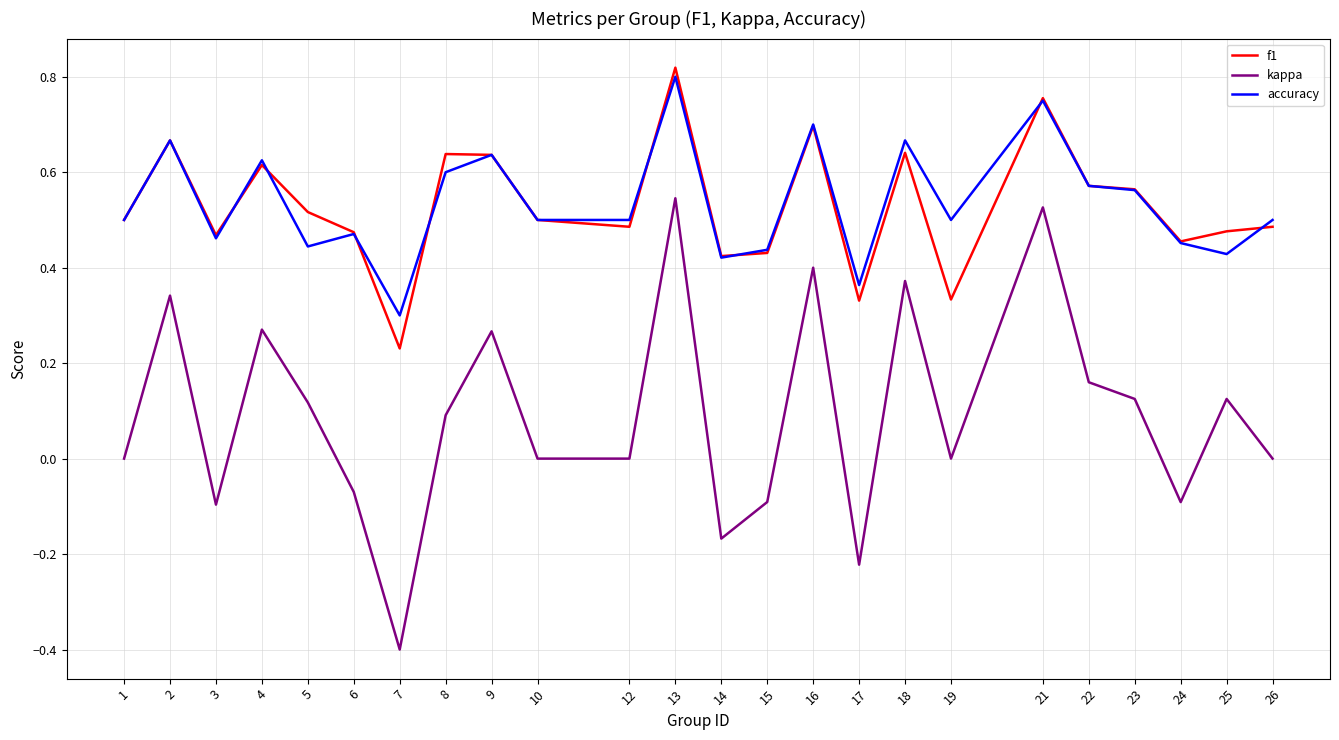

At which category does accuracy reach its first local valley?

3